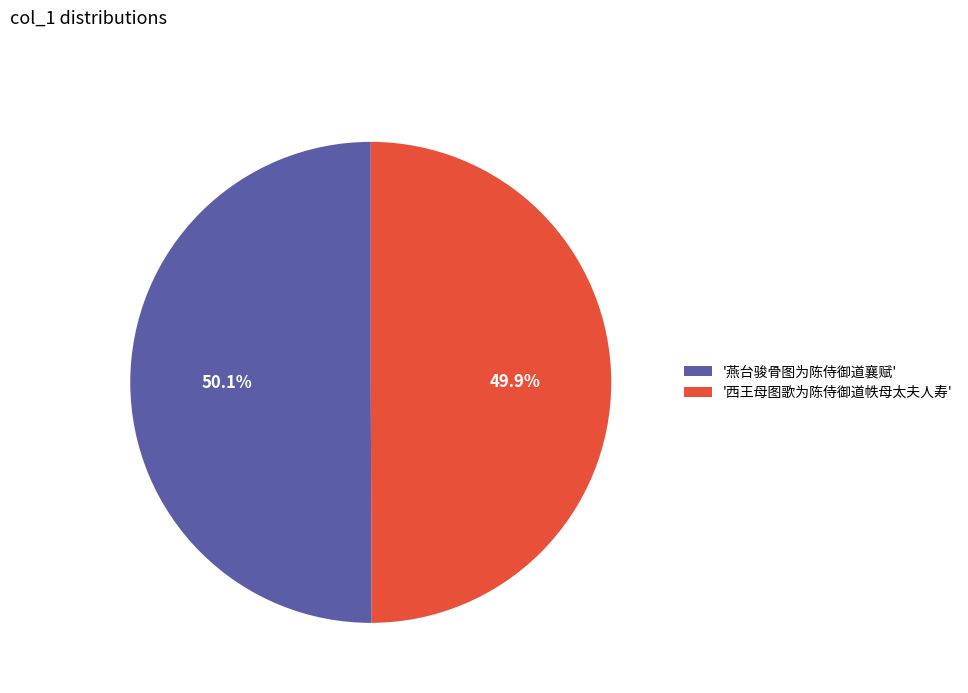

Is there any slice that represents more than half of the pie?

Yes